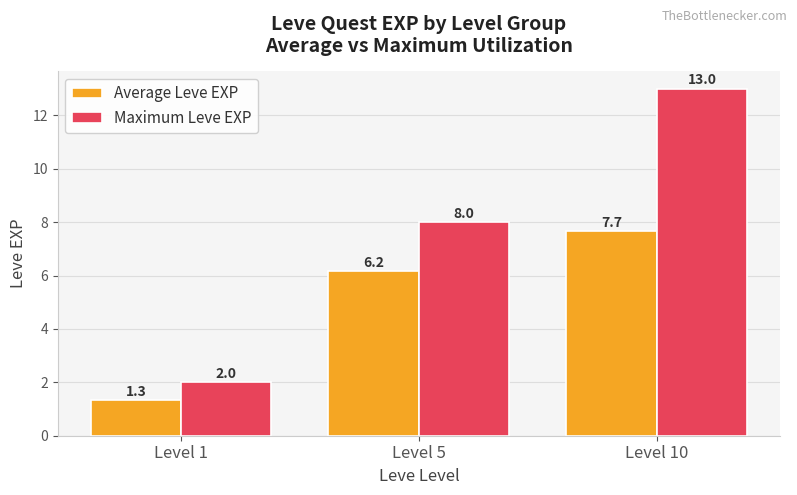

At how many categories does at least one series exceed 3?

2